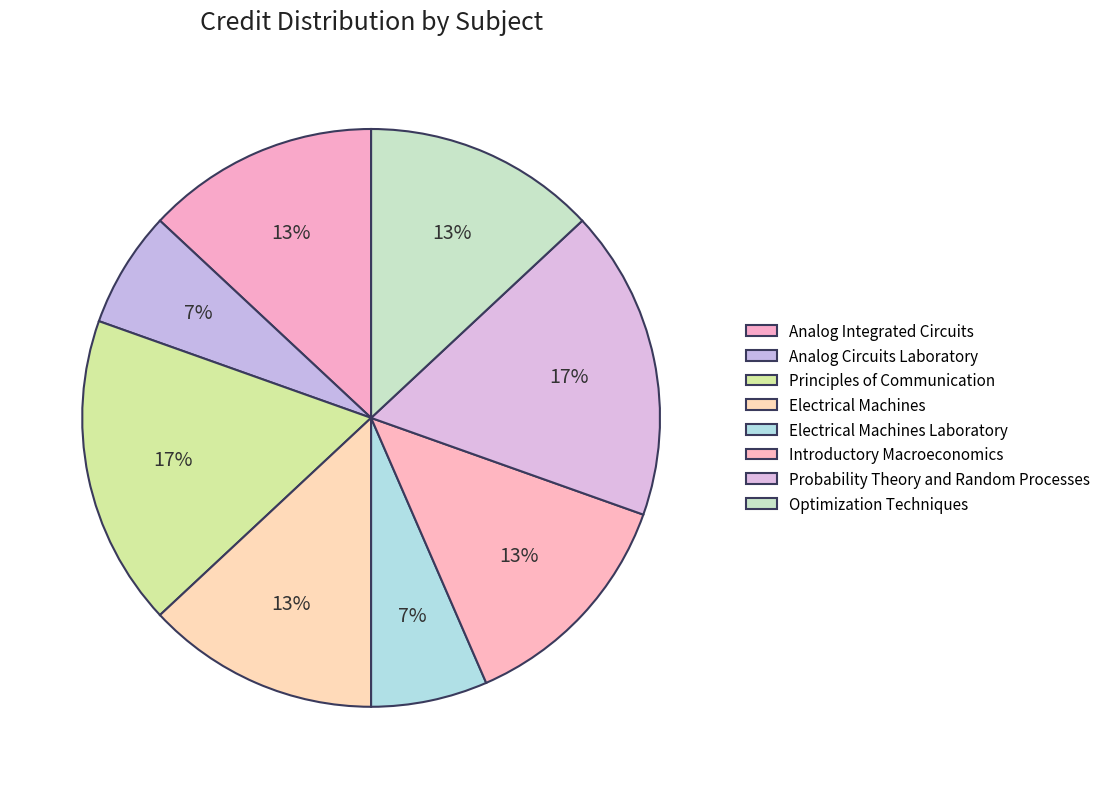

What percentage do Analog Circuits Laboratory and Optimization Techniques together represent?

19.6%